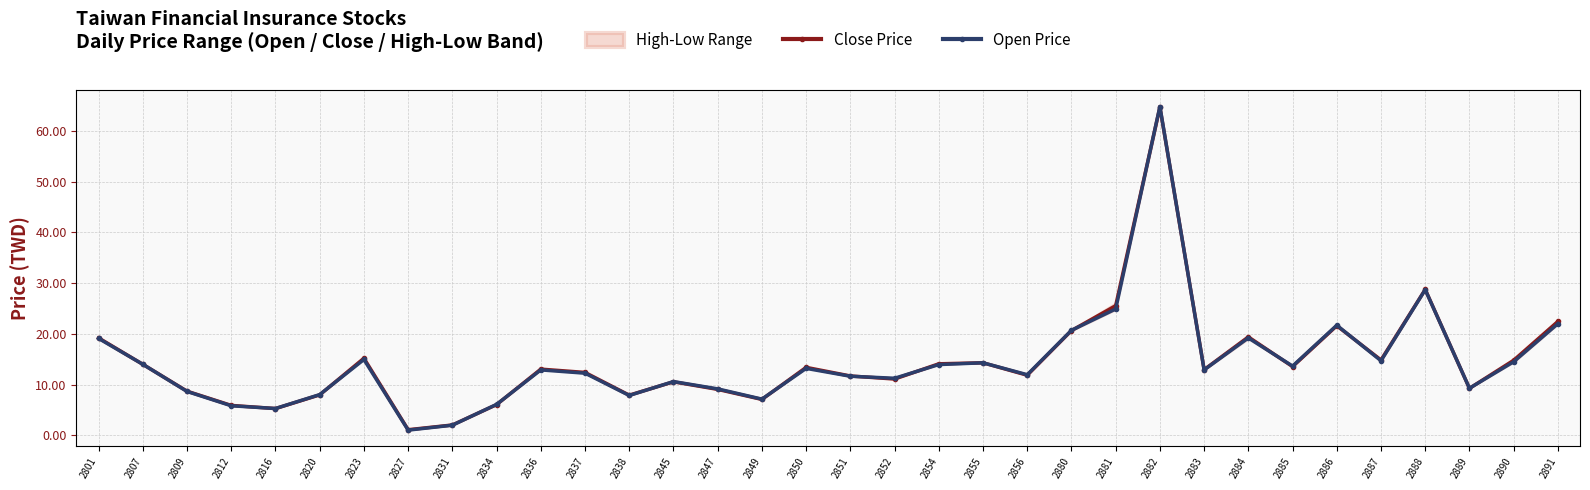

List the labels in order of Open Price value, largest first.

2882, 2888, 2881, 2891, 2886, 2880, 2884, 2801, 2823, 2887, 2890, 2855, 2807, 2854, 2885, 2850, 2836, 2883, 2837, 2856, 2851, 2852, 2845, 2889, 2847, 2809, 2820, 2838, 2849, 2834, 2812, 2816, 2831, 2827